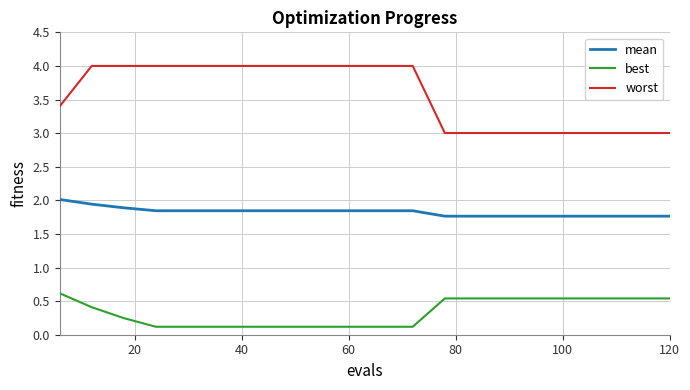

Which series has the widest spread of values?

worst